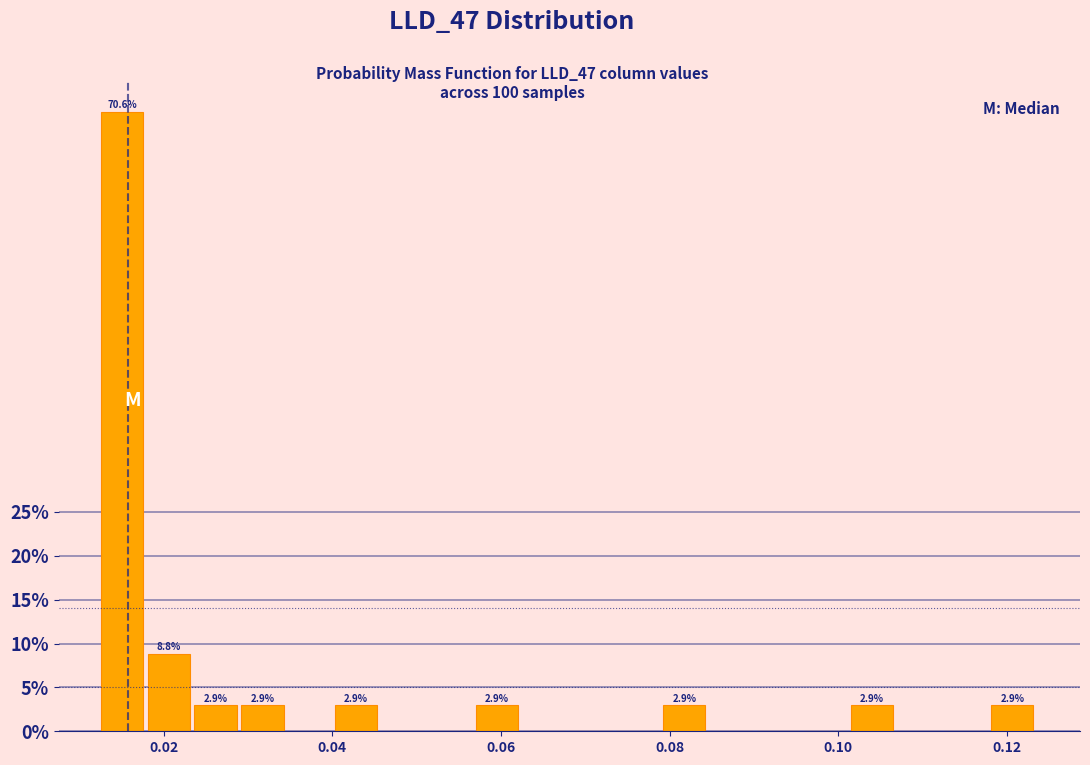

Around what value on the x-axis is the tallest bar? Give the approximate position of its centre, as read against the axis.

0.016